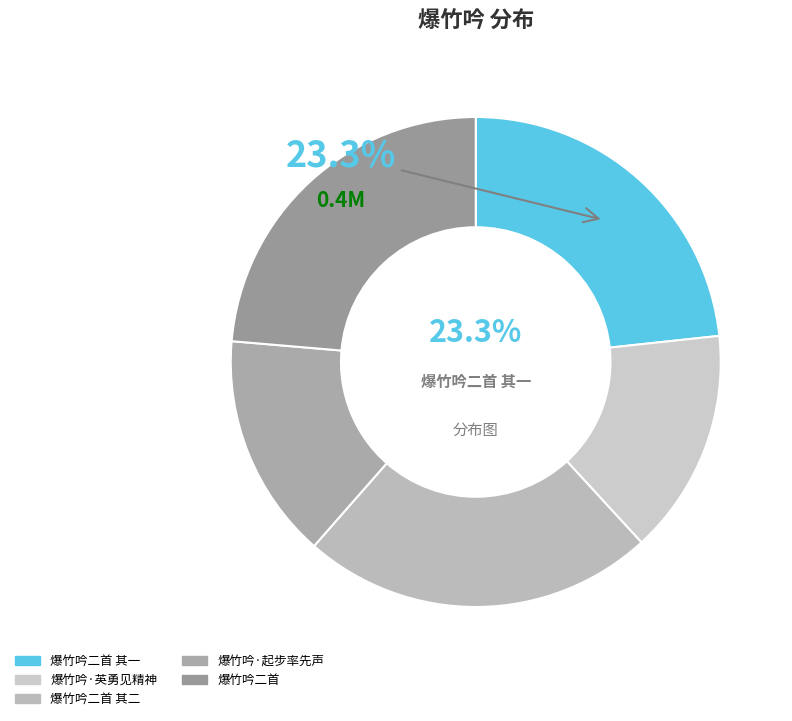

Rank the categories by value from highest to lowest.

爆竹吟二首, 爆竹吟二首 其二, 爆竹吟二首 其一, 爆竹吟·起步率先声, 爆竹吟·英勇见精神